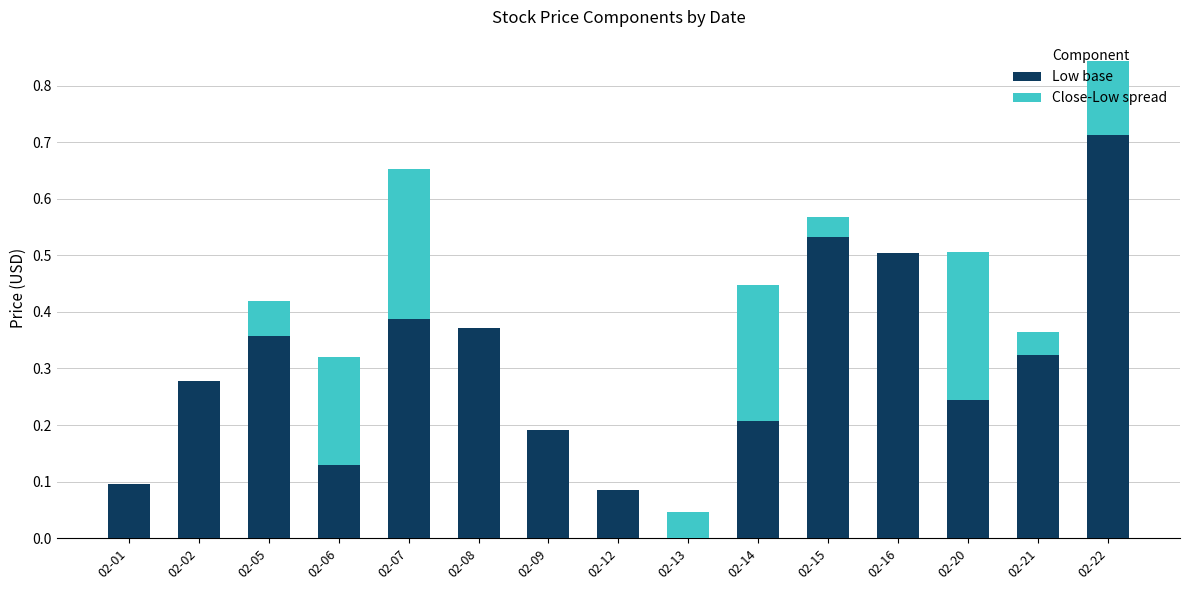

Are the bars horizontal?

No